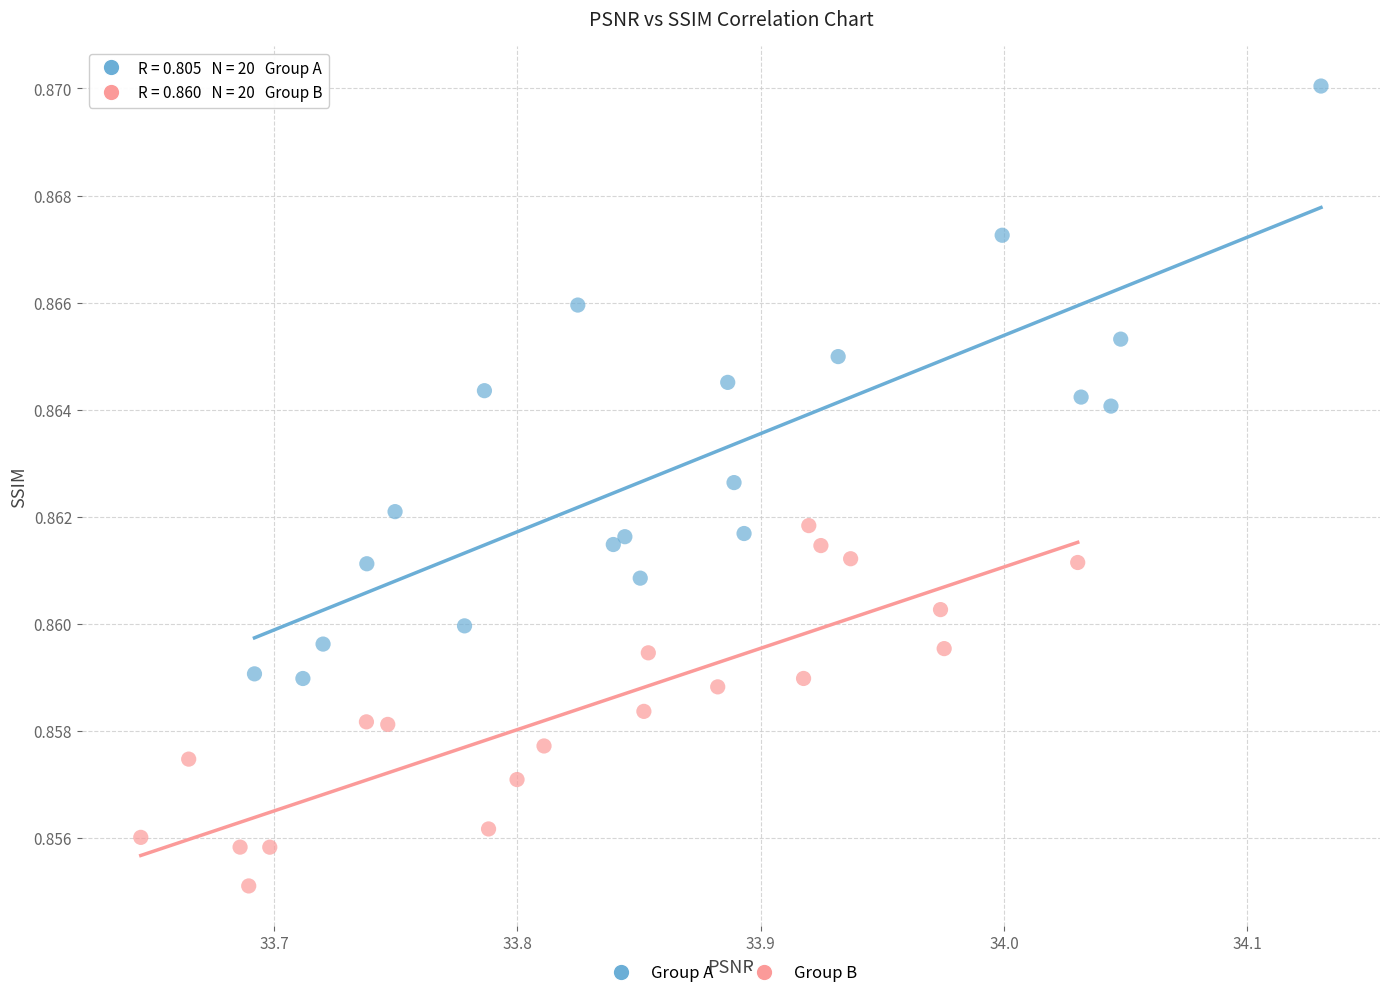

Which series contains the lowest Y value?

Group B